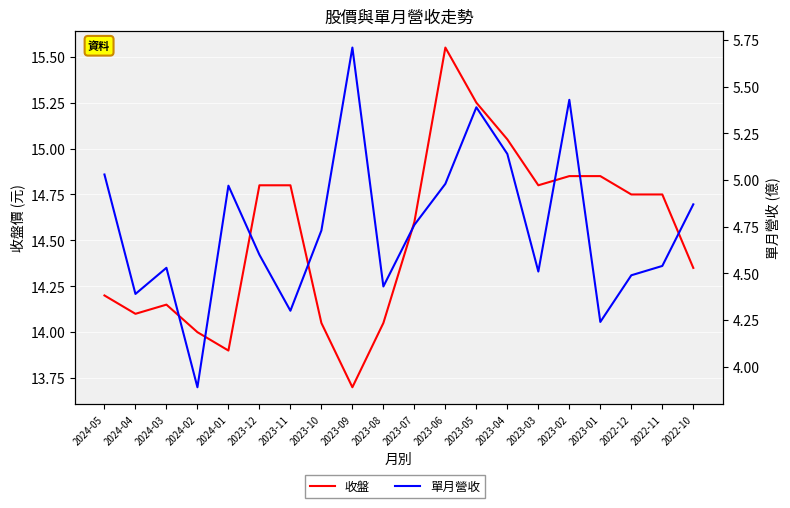

What is the maximum value for 單月營收?

5.7